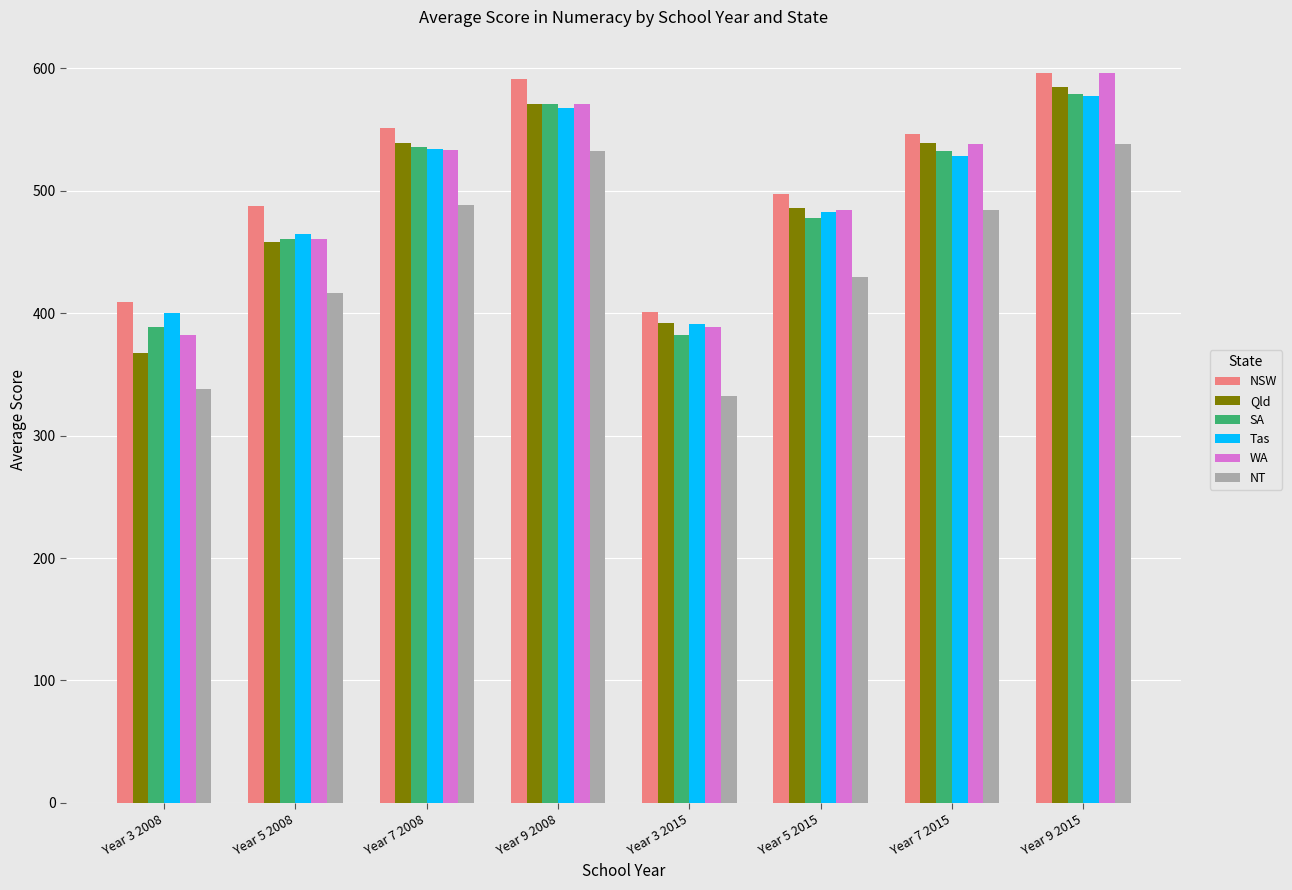

How many values in the Tas series are below 528?

4